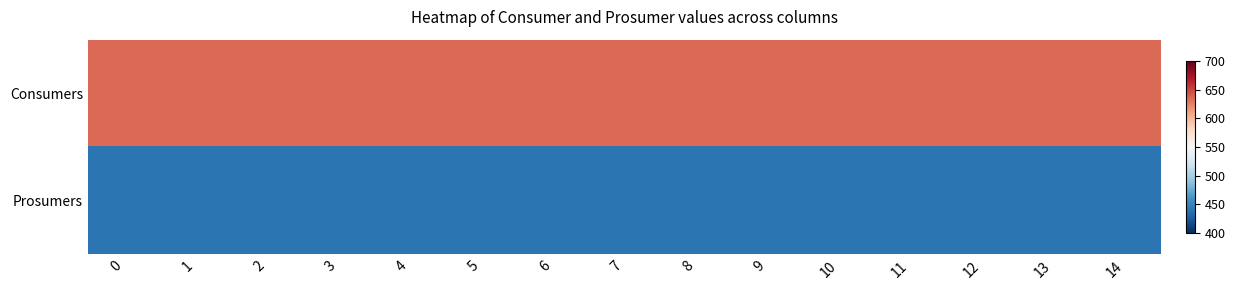

Reading left to right, what are all the values shown in this chart?

Consumers: 0=635	1=635	2=635	3=635	4=635	5=635	6=635	7=635	8=635	9=635	10=635	11=635	12=635	13=635	14=635
Prosumers: 0=440	1=440	2=440	3=440	4=440	5=440	6=440	7=440	8=440	9=440	10=440	11=440	12=440	13=440	14=440